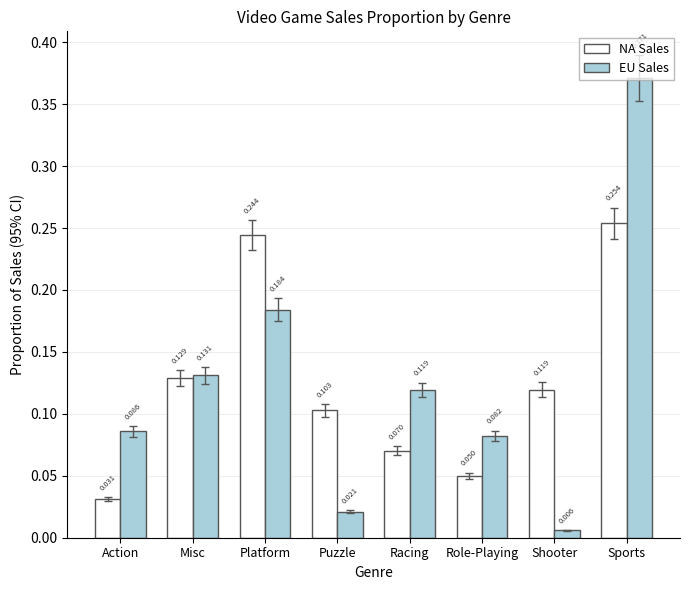

List the labels in order of NA Sales value, smallest first.

Action, Role-Playing, Racing, Puzzle, Shooter, Misc, Platform, Sports